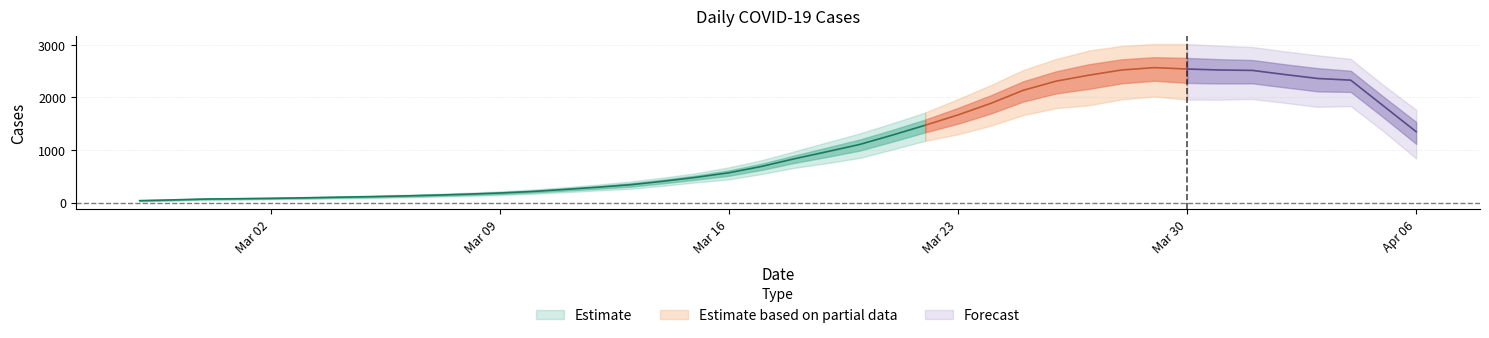

Does the chart display data point markers on the line(s)?

No